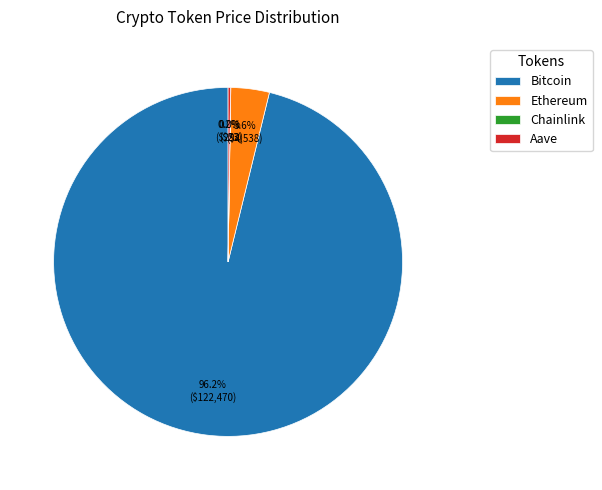

Does any single category account for the majority?

Yes